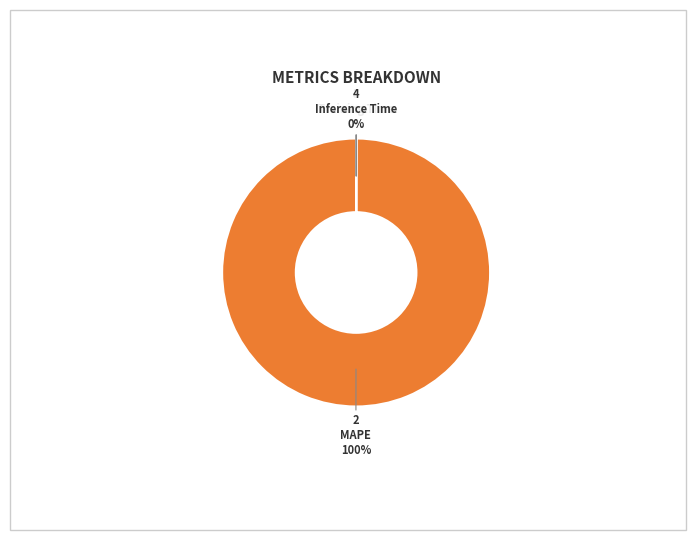

What is the largest slice in the pie chart?

MAPE